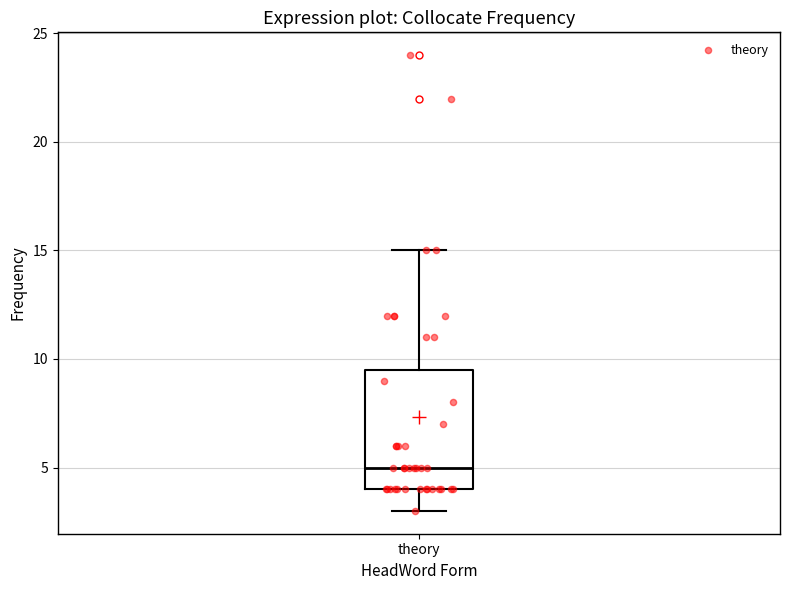

Where does the upper whisker of the box for theory end on the y-axis? The values are not printed on the chart, so give them approximately, as read against the axis.

15.0